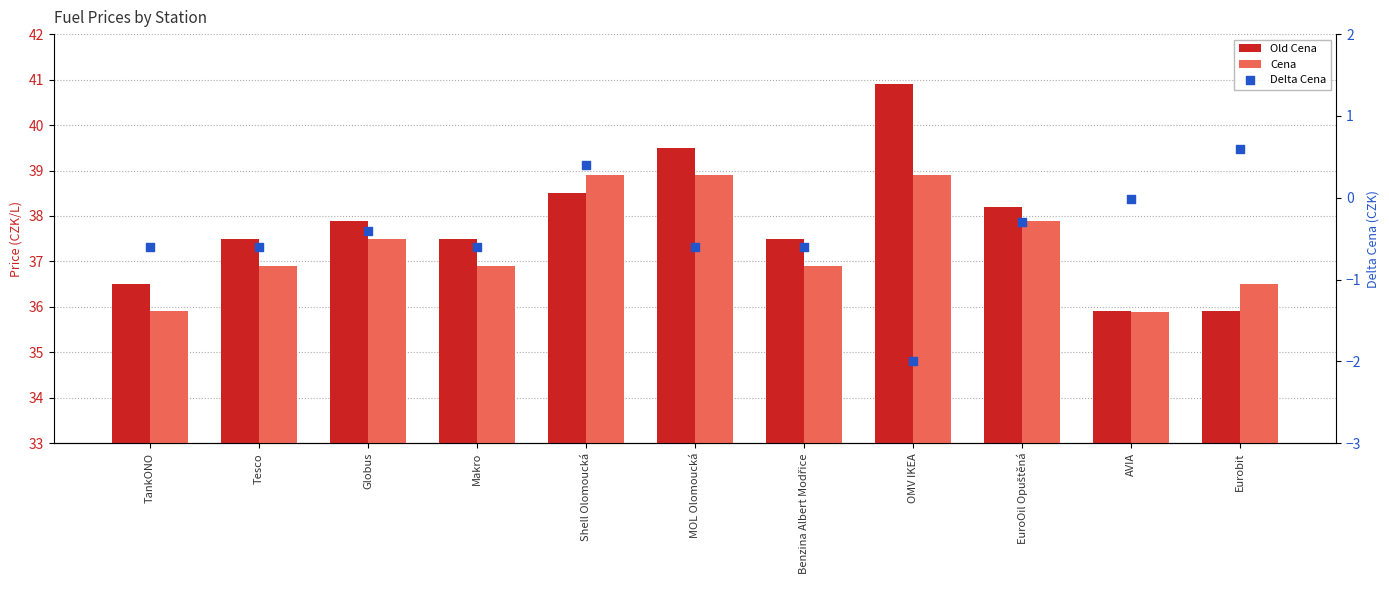

Which series has the largest total across all categories?

Old Cena